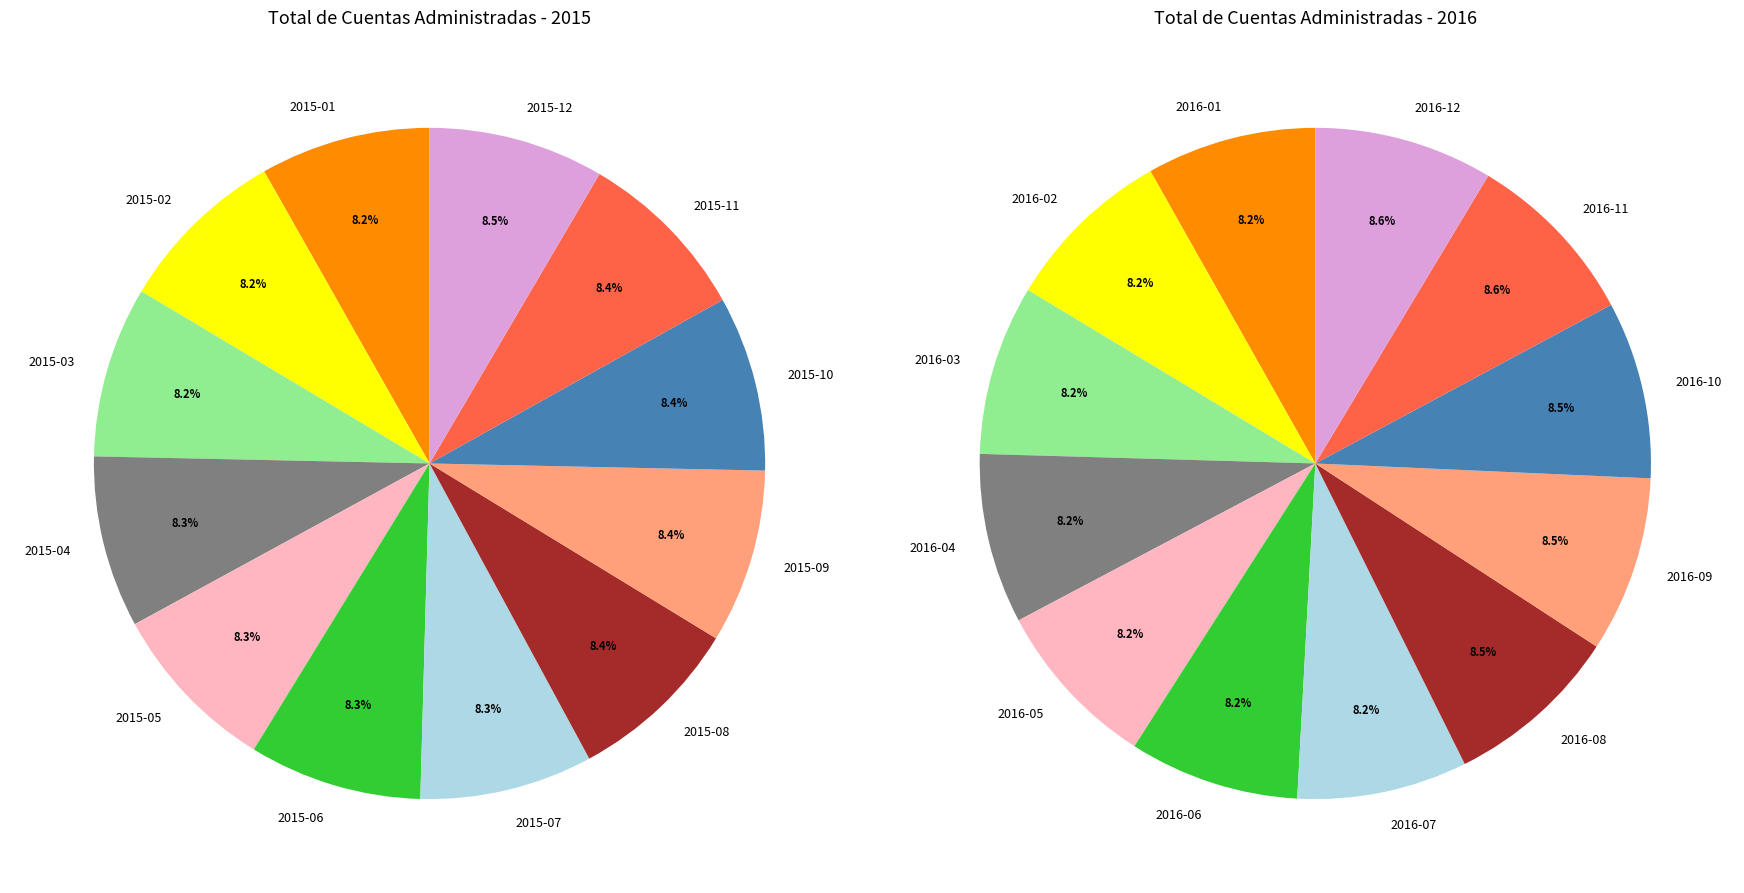

Which slice is the smallest?

2015-01